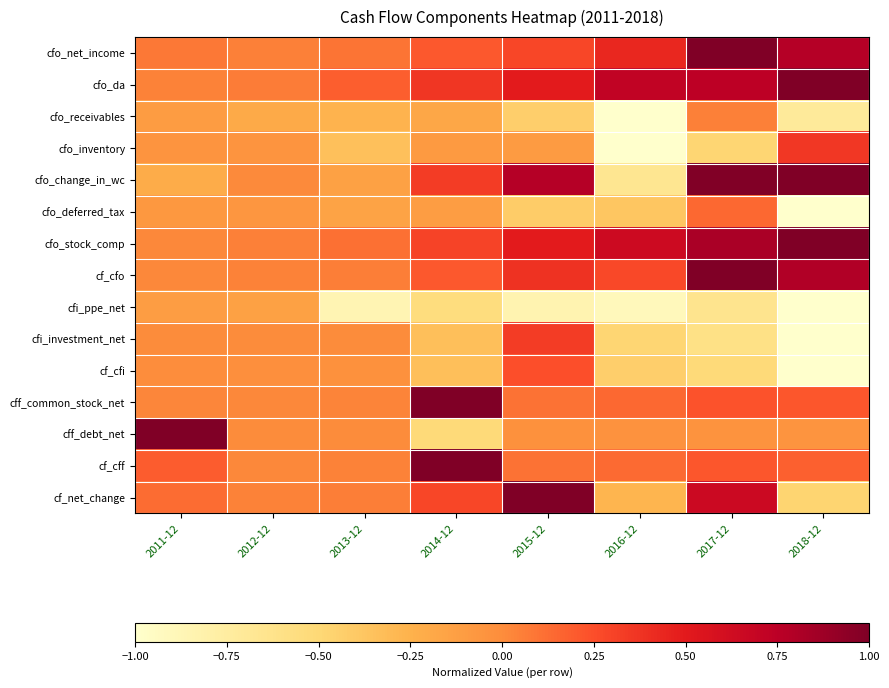

How many categories are shown in the chart?

8